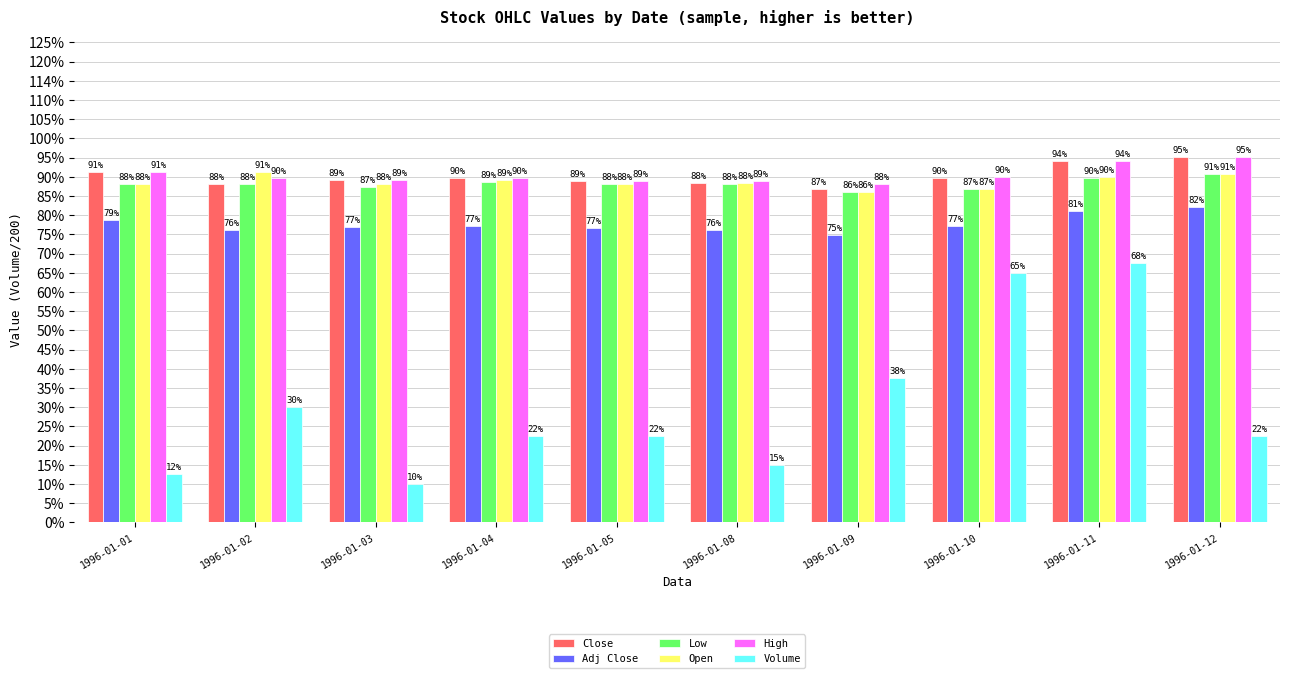

Reading left to right, what are all the values shown in this chart?

Close: 1996-01-01=45.6	1996-01-02=44.1	1996-01-03=44.6	1996-01-04=44.8	1996-01-05=44.5	1996-01-08=44.2	1996-01-09=43.4	1996-01-10=44.8	1996-01-11=47.0	1996-01-12=47.6
Adj Close: 1996-01-01=39.3	1996-01-02=38.0	1996-01-03=38.5	1996-01-04=38.6	1996-01-05=38.4	1996-01-08=38.1	1996-01-09=37.5	1996-01-10=38.6	1996-01-11=40.5	1996-01-12=41.0
Low: 1996-01-01=44.0	1996-01-02=44.0	1996-01-03=43.7	1996-01-04=44.3	1996-01-05=44.1	1996-01-08=44.0	1996-01-09=43.0	1996-01-10=43.4	1996-01-11=44.9	1996-01-12=45.4
Open: 1996-01-01=44.0	1996-01-02=45.6	1996-01-03=44.1	1996-01-04=44.6	1996-01-05=44.1	1996-01-08=44.2	1996-01-09=43.0	1996-01-10=43.4	1996-01-11=45.0	1996-01-12=45.4
High: 1996-01-01=45.6	1996-01-02=44.8	1996-01-03=44.6	1996-01-04=44.8	1996-01-05=44.5	1996-01-08=44.4	1996-01-09=44.0	1996-01-10=45.0	1996-01-11=47.0	1996-01-12=47.6
Volume: 1996-01-01=6.2	1996-01-02=15.0	1996-01-03=5.0	1996-01-04=11.2	1996-01-05=11.2	1996-01-08=7.5	1996-01-09=18.8	1996-01-10=32.5	1996-01-11=33.8	1996-01-12=11.2